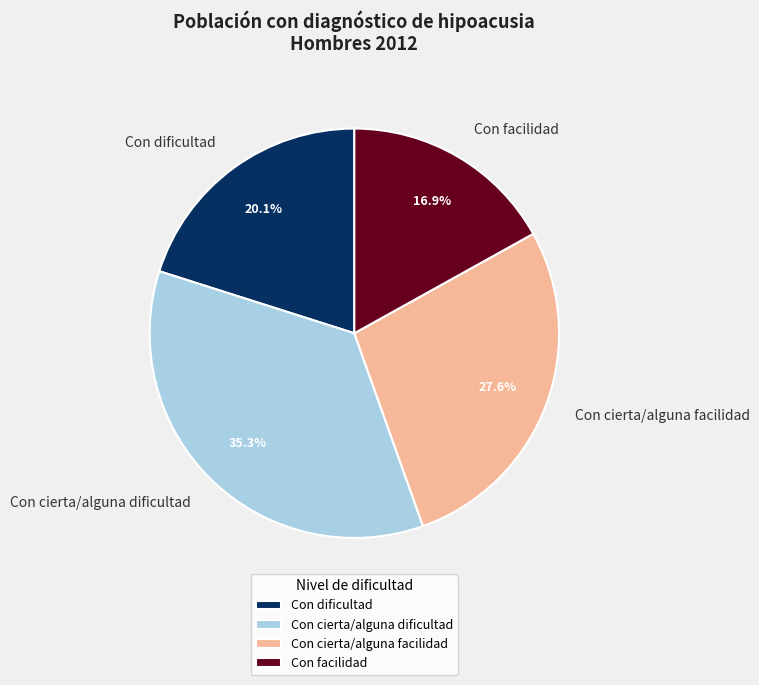

How much of the chart is everything except Con facilidad?

83.1%